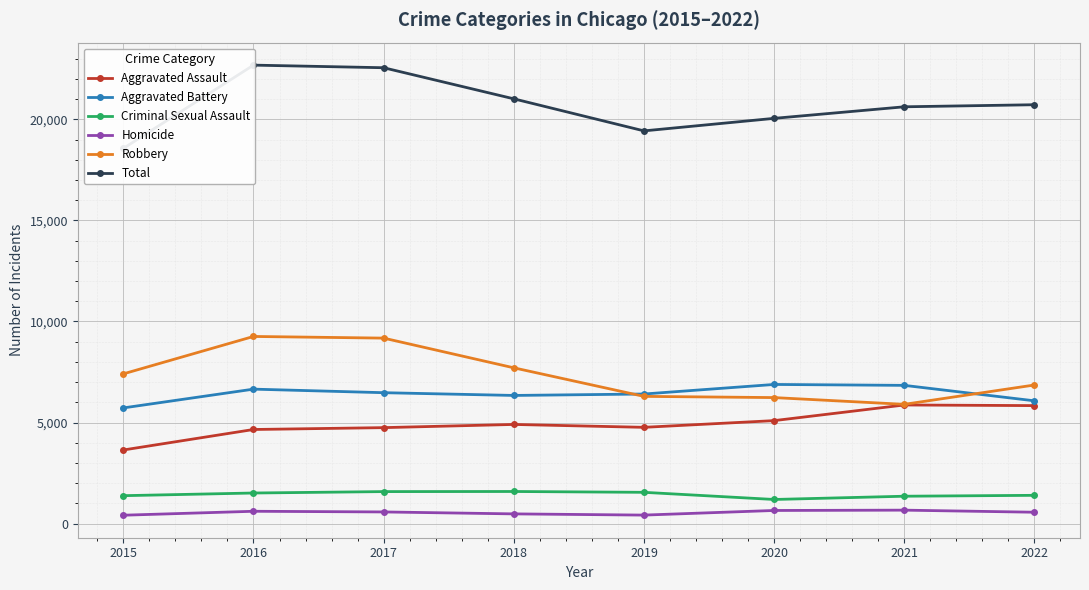

At how many categories does at least one series exceed 12017?

8